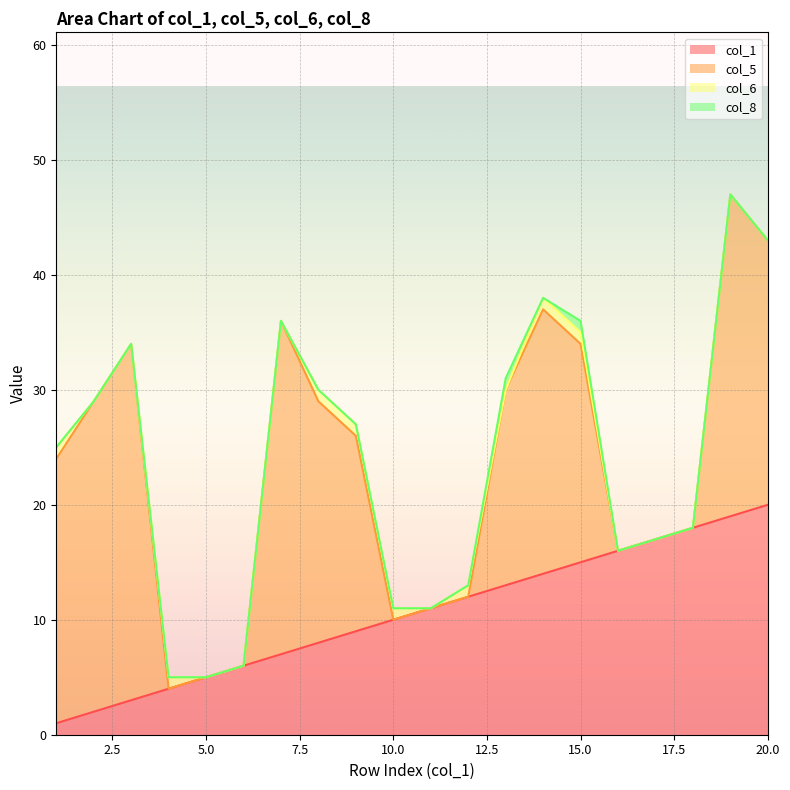

Reading left to right, extract all data points from this chart.

col_1: 1=1	2=2	3=3	4=4	5=5	6=6	7=7	8=8	9=9	10=10	11=11	12=12	13=13	14=14	15=15	16=16	17=17	18=18	19=19	20=20
col_5: 1=23	2=27	3=31	4=0	5=0	6=0	7=29	8=21	9=17	10=0	11=0	12=0	13=17	14=23	15=19	16=0	17=0	18=0	19=28	20=23
col_6: 1=1	2=0	3=0	4=1	5=0	6=0	7=0	8=1	9=1	10=1	11=0	12=1	13=0	14=1	15=1	16=0	17=0	18=0	19=0	20=0
col_8: 1=0	2=0	3=0	4=0	5=0	6=0	7=0	8=0	9=0	10=0	11=0	12=0	13=1	14=0	15=1	16=0	17=0	18=0	19=0	20=0